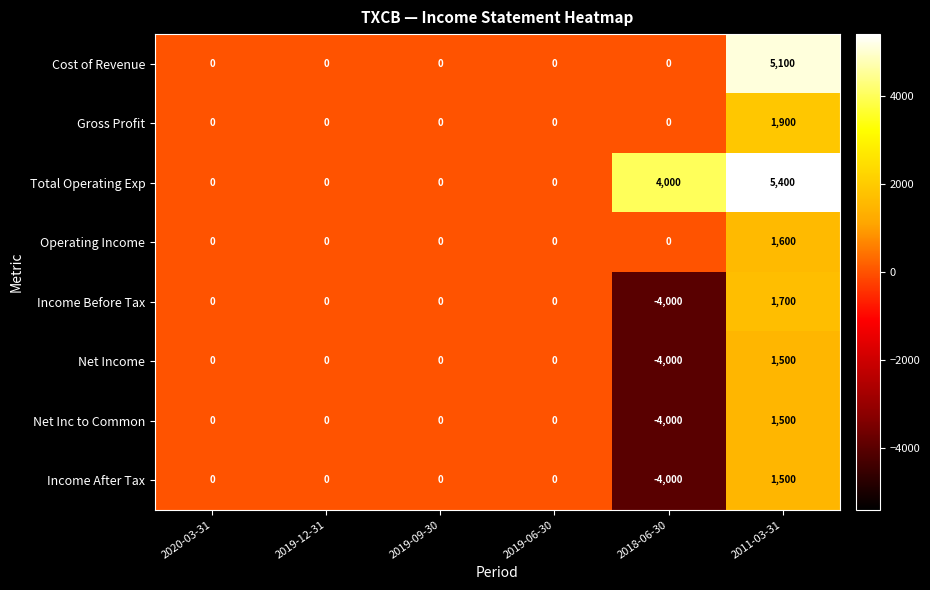

The Net Inc to Common series shows -1810 at 2019-06-30. True or false?

False